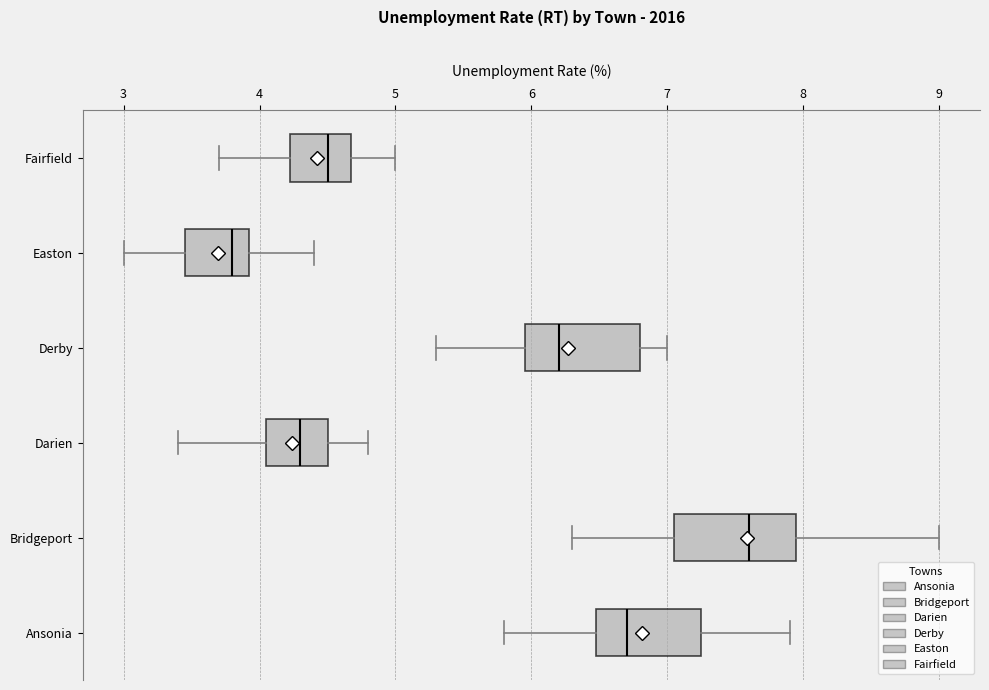

Reading bottom to top, read every box against the x-axis: the position of its median line, the range the box covers, and the ends of its whiskers. The values are not printed on the chart, so give them approximately, as read against the axis.

Ansonia: median 6.7, box 6.5 to 7.3, whiskers 5.8 to 7.9
Bridgeport: median 7.6, box 7.1 to 8.0, whiskers 6.3 to 9.0
Darien: median 4.3, box 4.1 to 4.5, whiskers 3.4 to 4.8
Derby: median 6.2, box 6.0 to 6.8, whiskers 5.3 to 7.0
Easton: median 3.8, box 3.5 to 3.9, whiskers 3.0 to 4.4
Fairfield: median 4.5, box 4.2 to 4.7, whiskers 3.7 to 5.0